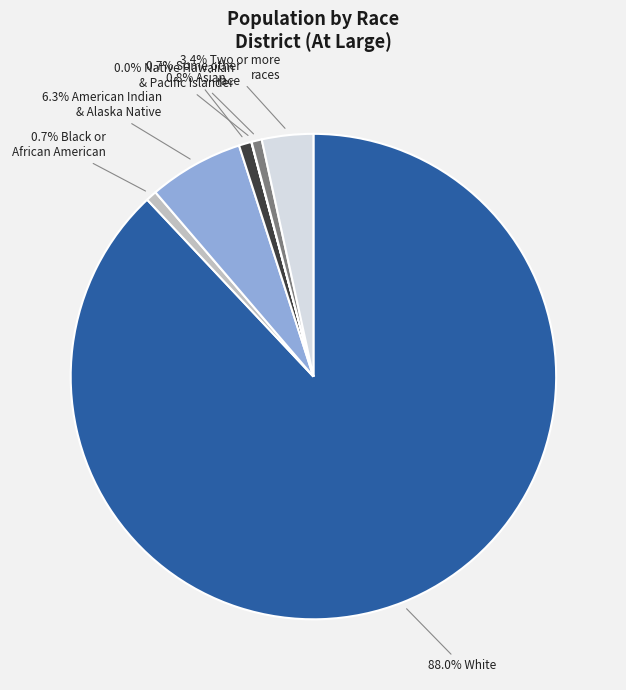

How many slices are in this pie chart?

7